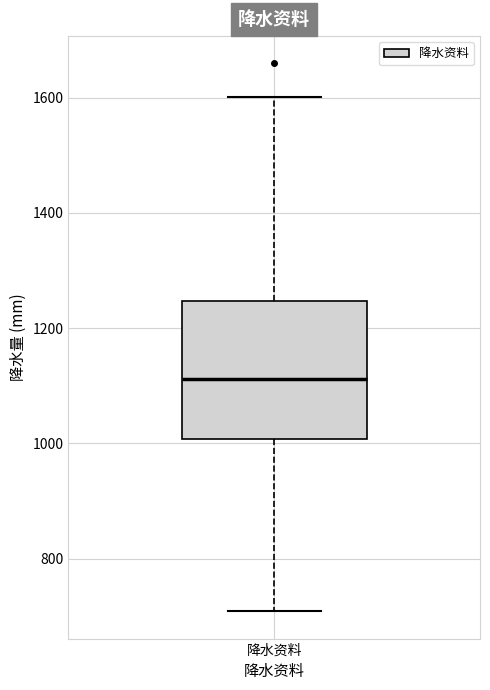

Transcribe this box plot: give where the median line is, the range the box spans, and where the two whiskers end, as read against the y-axis. The values are not printed on the chart, so give them approximately, as read against the axis.

median 1120, box 1000 to 1240, whiskers 700 to 1600